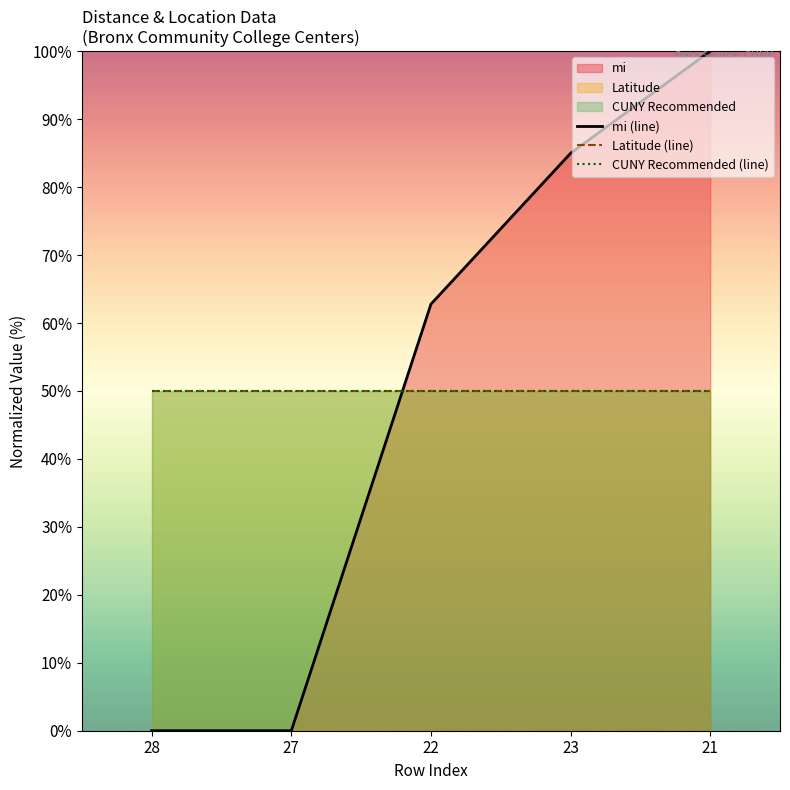

At which label does CUNY Recommended (line) reach its minimum?

28